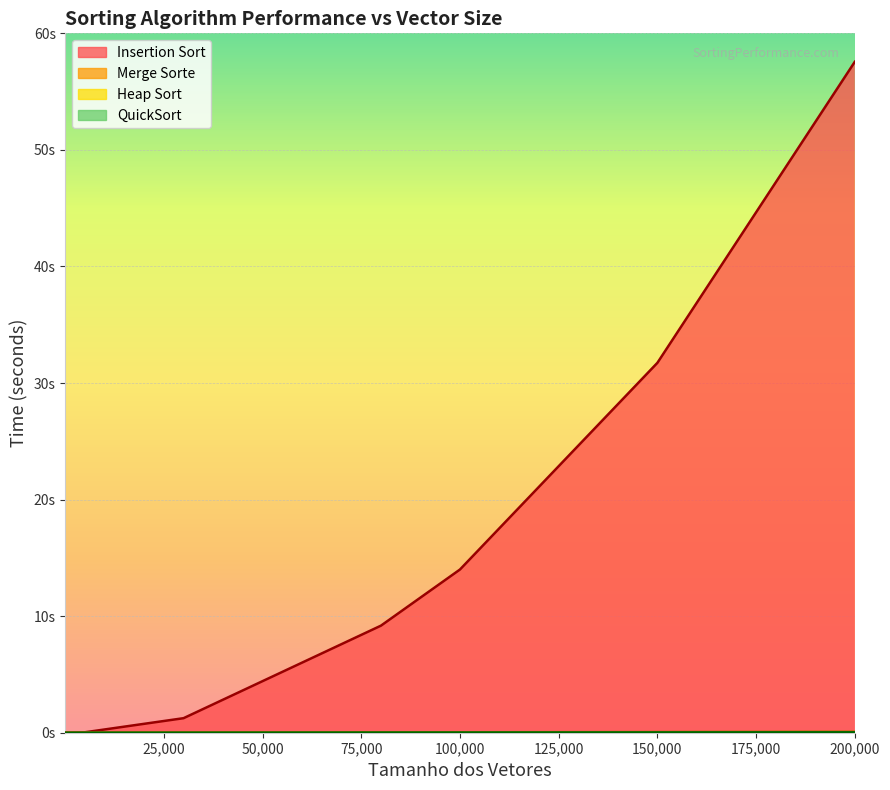

Reading right to left, extract all data points from this chart.

Insertion Sort: 57.6	31.7	14.0	9.2	1.2	0.0	0.0	0.0	0.0
Merge Sorte: 0.1	0.1	0.0	0.0	0.0	0.0	0.0	0.0	0.0
Heap Sort: 0.1	0.0	0.0	0.0	0.0	0.0	0.0	0.0	0.0
QuickSort: 0.0	0.0	0.0	0.0	0.0	0.0	0.0	0.0	0.0